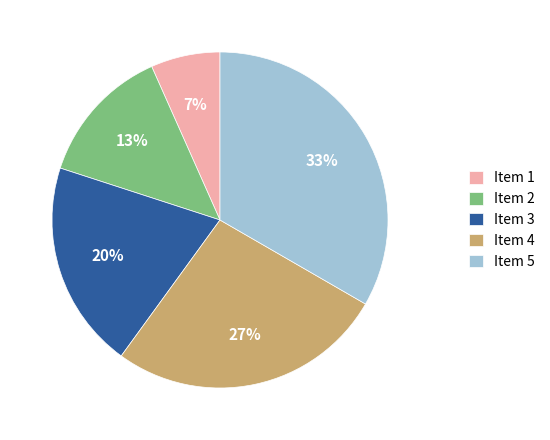

Does Item 2 represent more than half of the total?

No